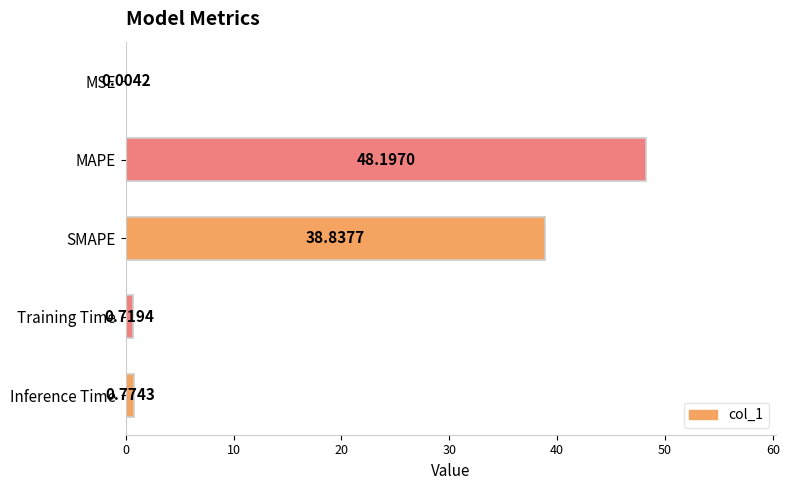

How many series are shown in this chart?

1